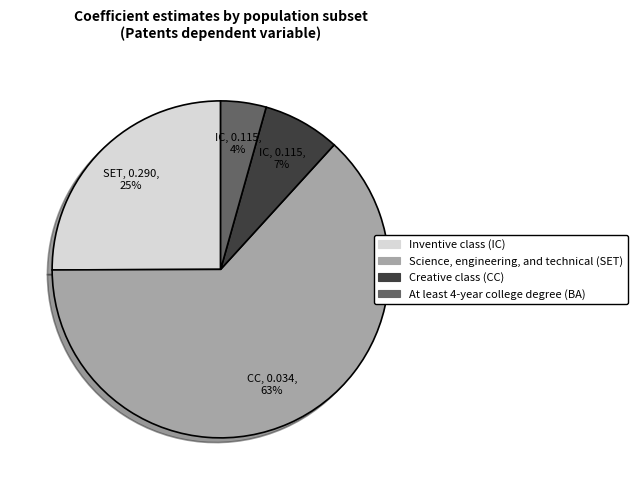

Does Inventive class (IC) represent more than half of the total?

No